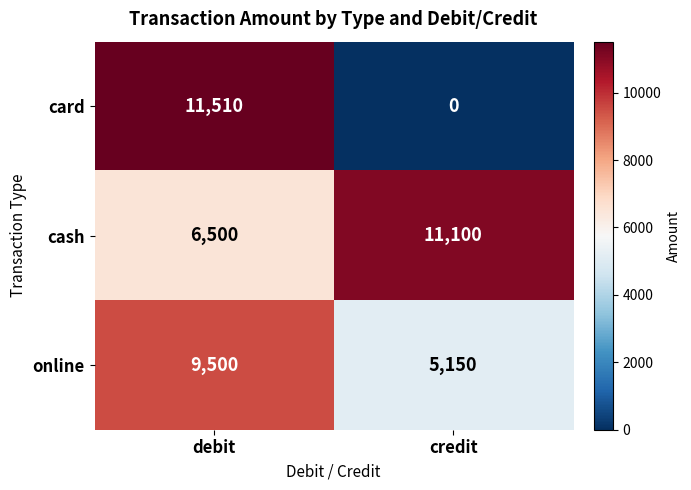

What is the sum of the cash values at debit and credit?

17600